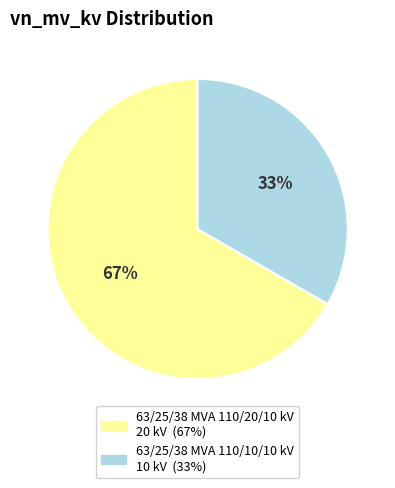

Do 63/25/38 MVA 110/20/10 kV and 63/25/38 MVA 110/10/10 kV together represent more than half of the pie?

Yes